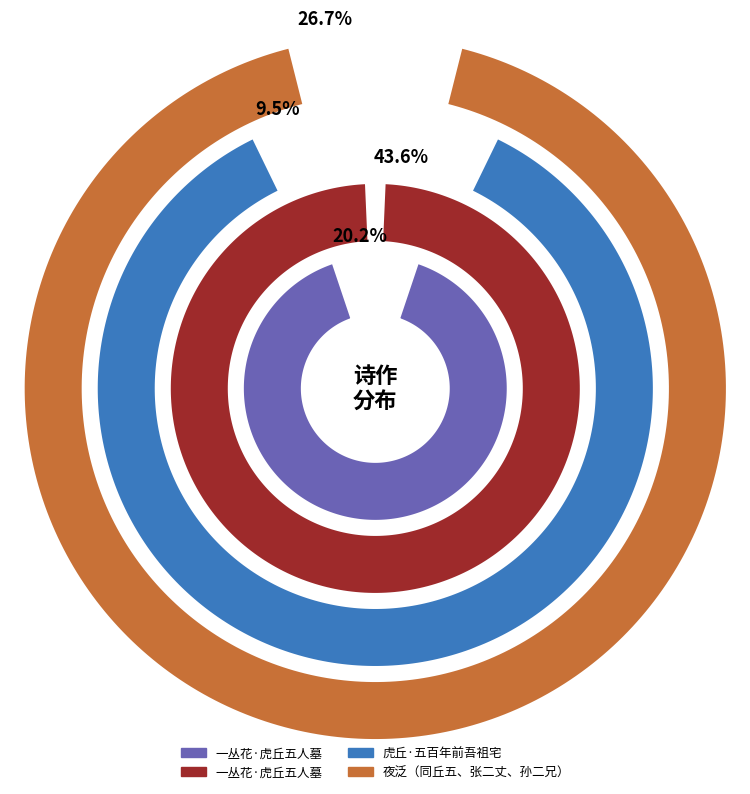

To the nearest percent, what is the average slice percentage?

25%